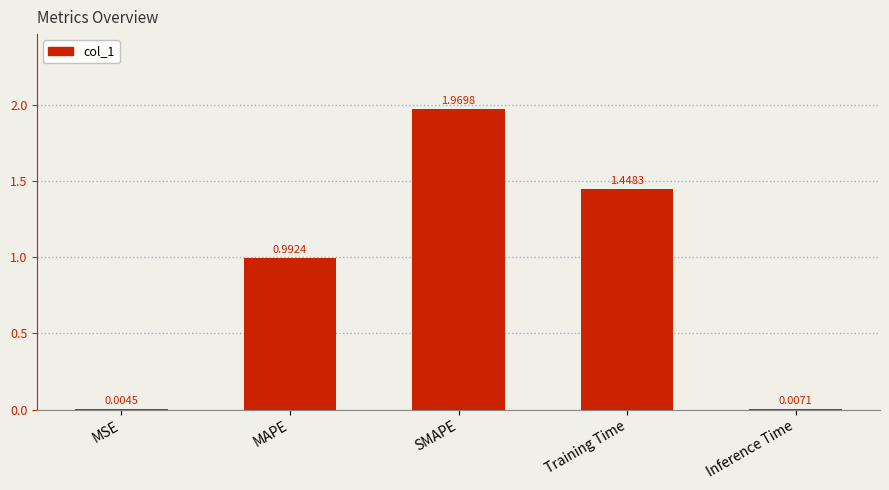

True or false: the data shows 3.3 at SMAPE.

False